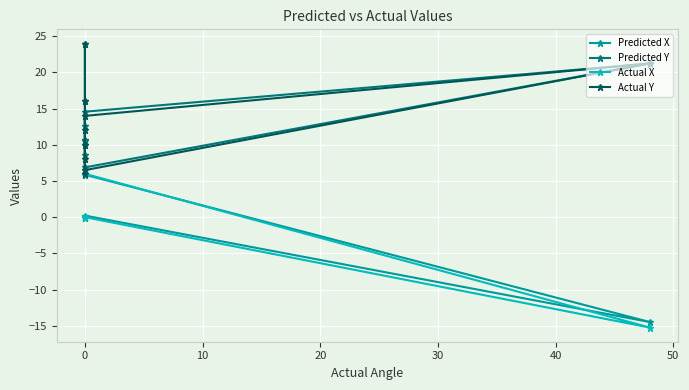

What position from the left is 0?

2